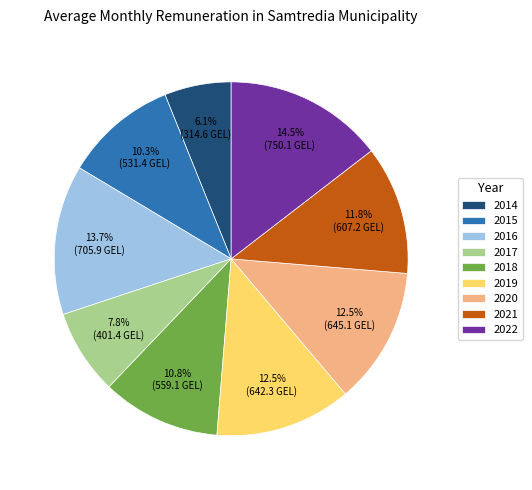

How many slices are in this pie chart?

9